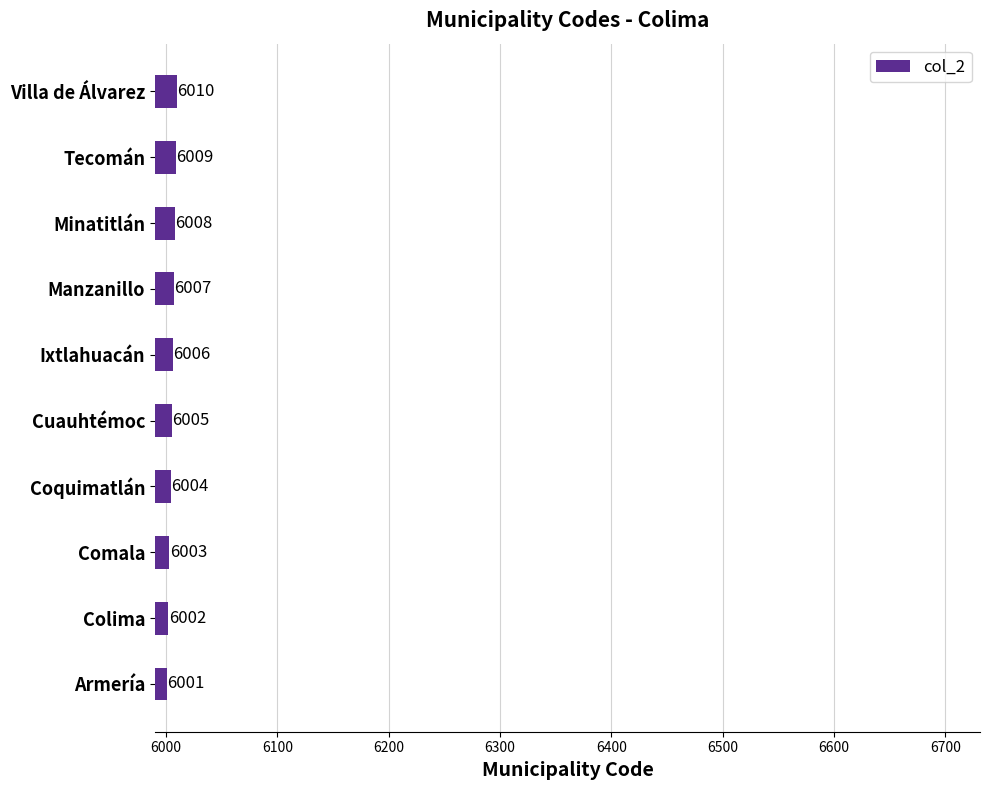

Rank the categories by value from lowest to highest.

Armería, Colima, Comala, Coquimatlán, Cuauhtémoc, Ixtlahuacán, Manzanillo, Minatitlán, Tecomán, Villa de Álvarez